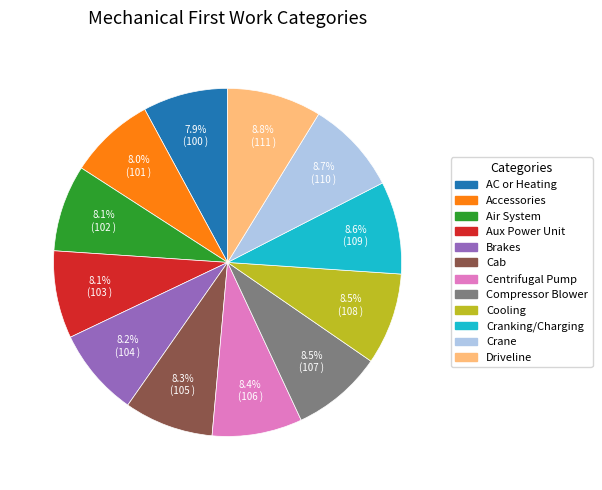

Combined, do Aux Power Unit and Cab account for over 50%?

No